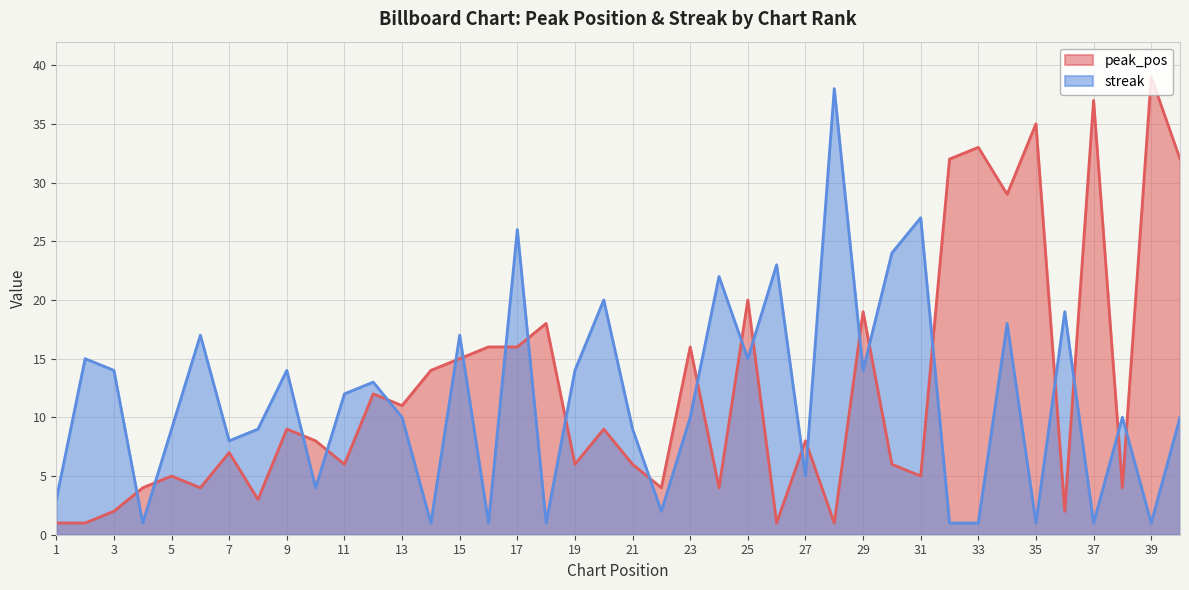

The value of peak_pos at 16 is 22. True or false?

False